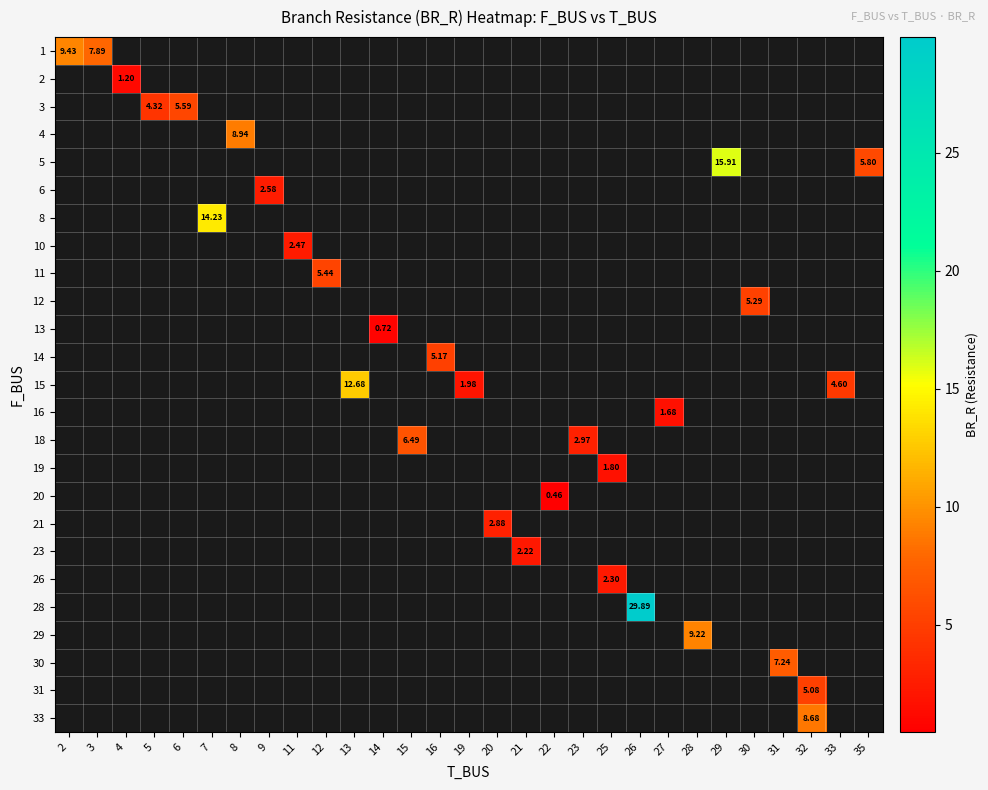

Count the number of categories in the chart.

29